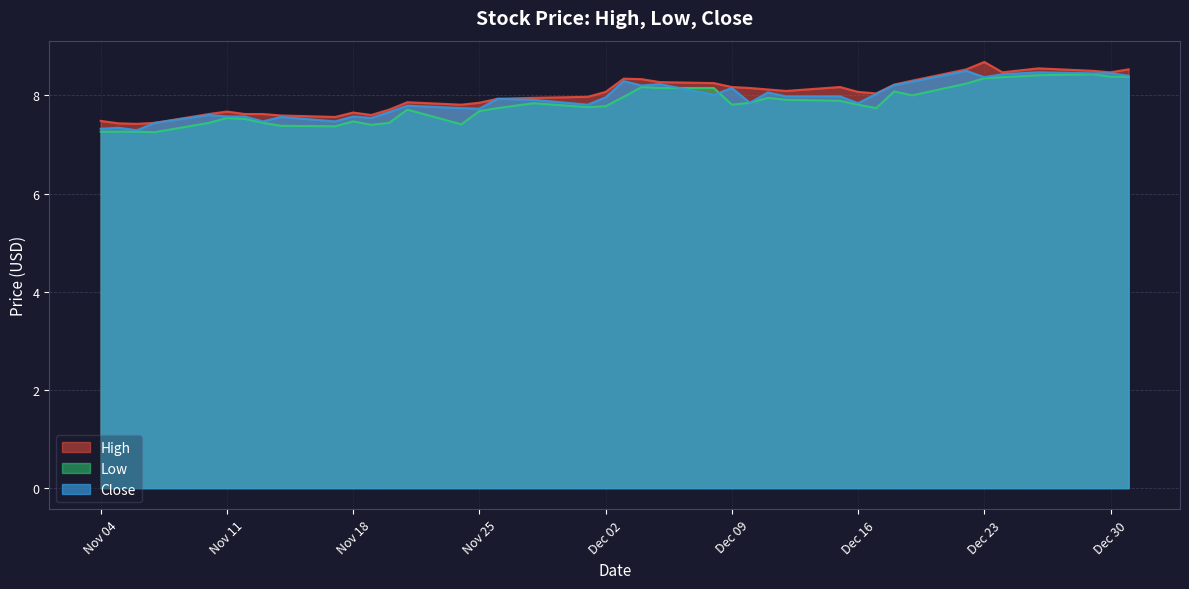

Which has a higher value, 2014-12-04 or 2014-12-09?

2014-12-04